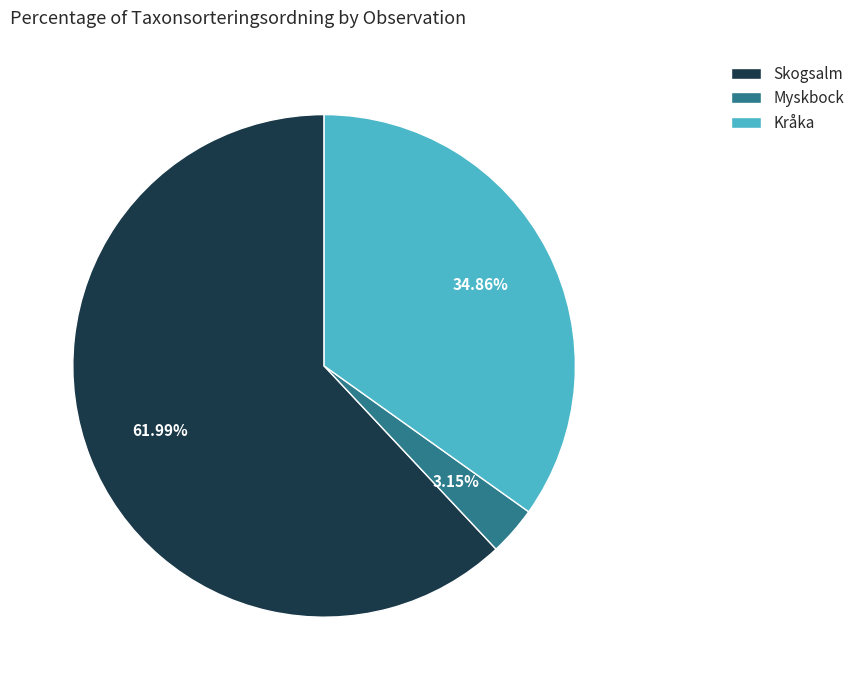

Rank the categories by value from highest to lowest.

Skogsalm, Kråka, Myskbock